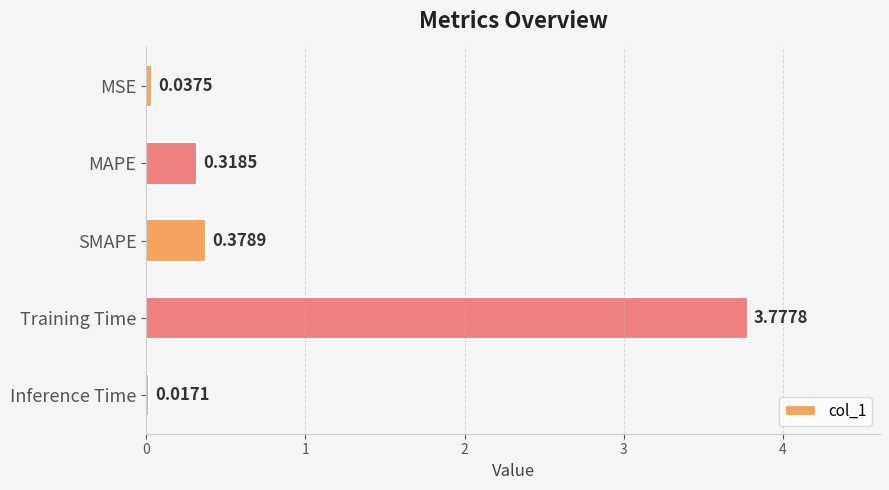

Between SMAPE and MSE, which is larger?

SMAPE